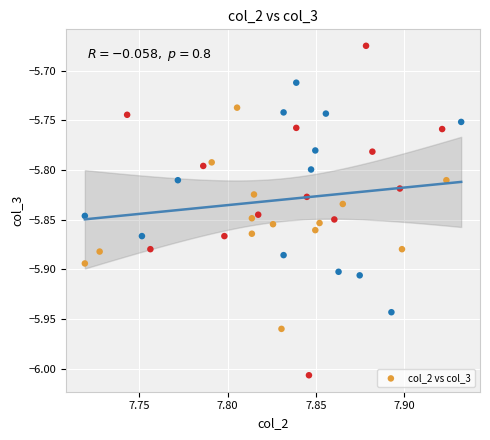

What is the range of Y values (max minus min)?

0.3